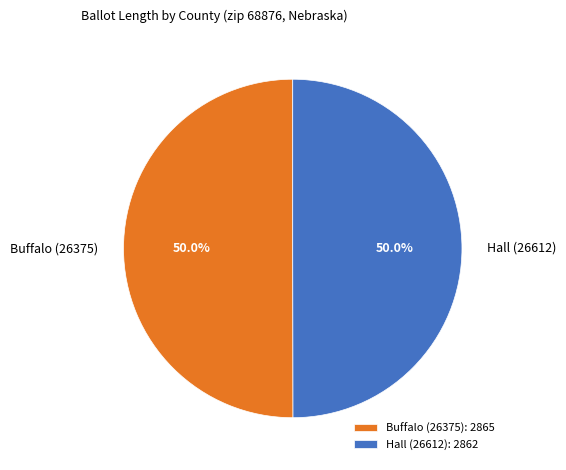

What is the ratio of the value at Hall (26612) to the value at Buffalo (26375)?

1.0